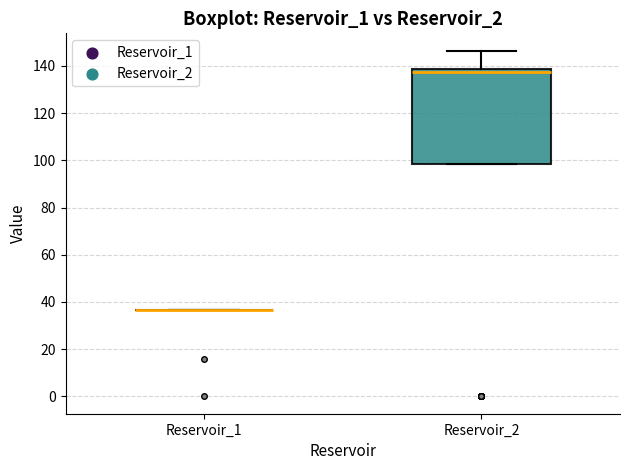

Comparing the boxes themselves (not the whiskers), which one is the tallest?

Reservoir_2